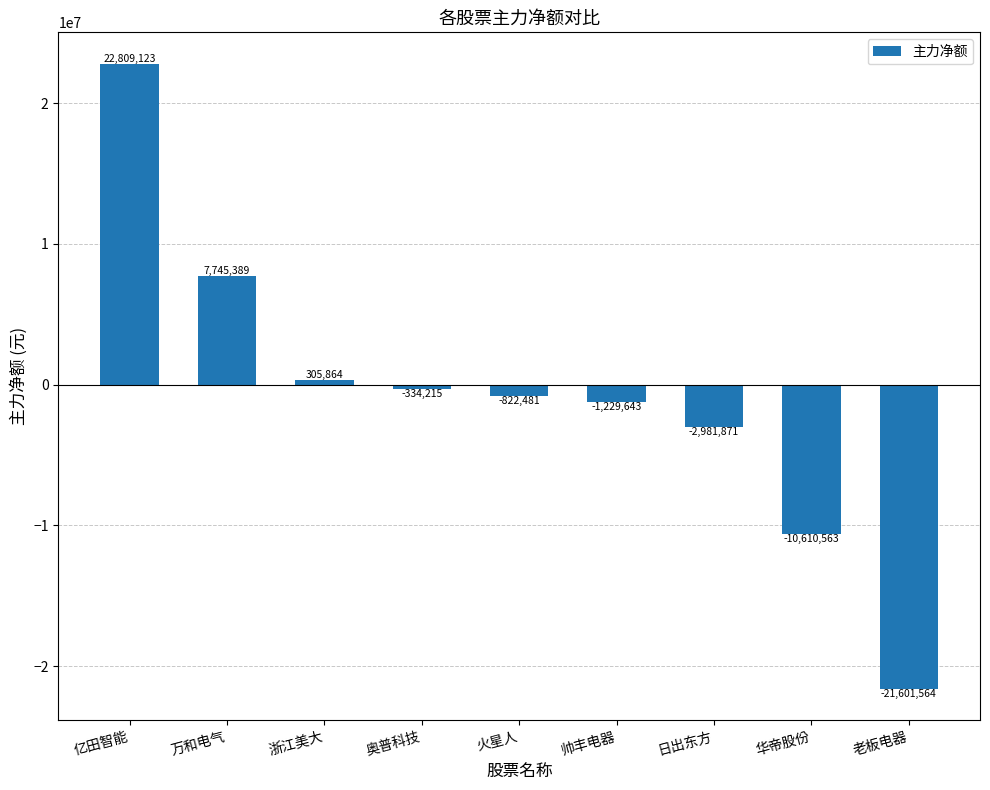

Which has a higher value, 帅丰电器 or 华帝股份?

帅丰电器